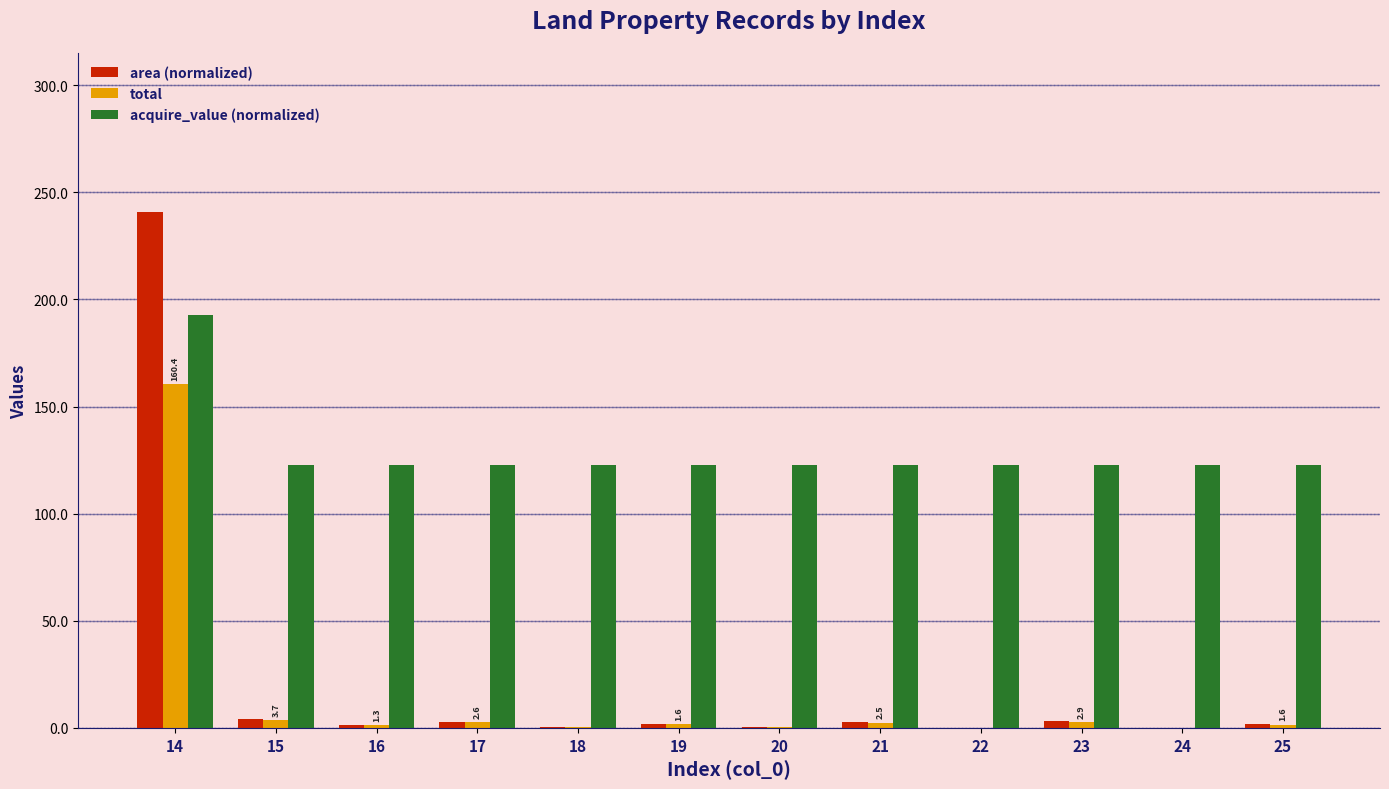

What are all the series names shown in the legend?

area (normalized), total, acquire_value (normalized)